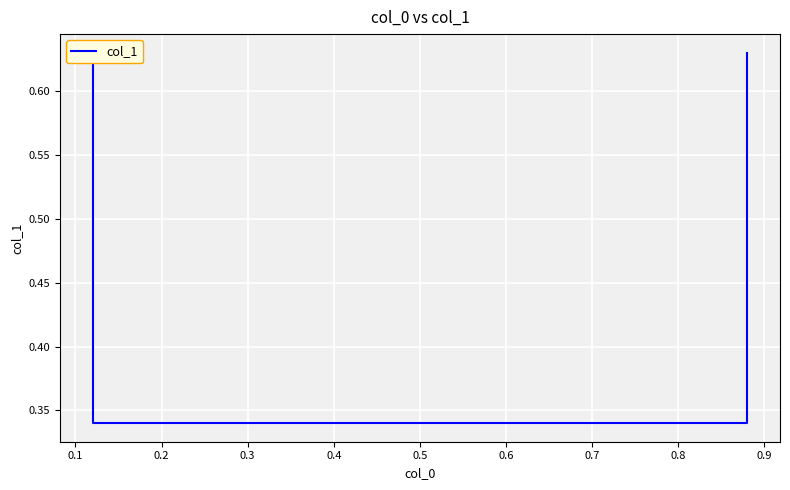

Count the number of data series in this chart.

1